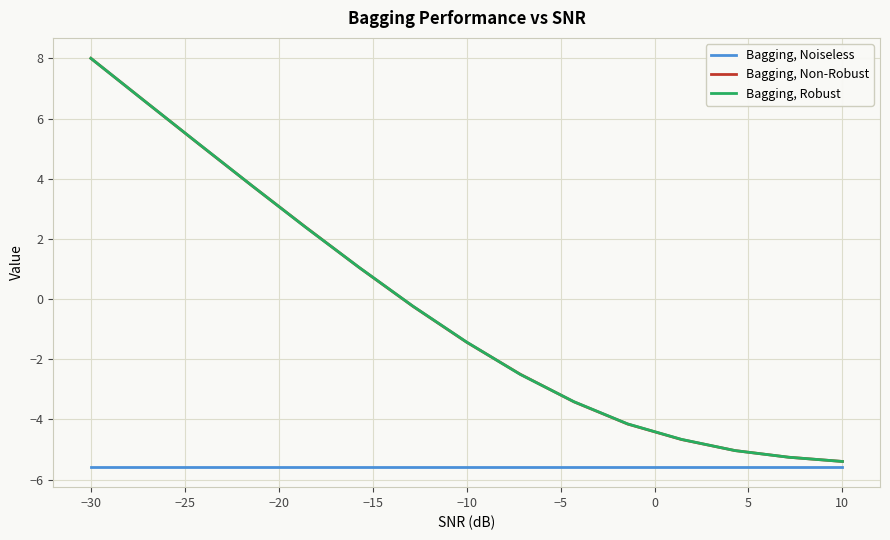

List the series in order of their peak value, lowest first.

Bagging, Noiseless, Bagging, Robust, Bagging, Non-Robust